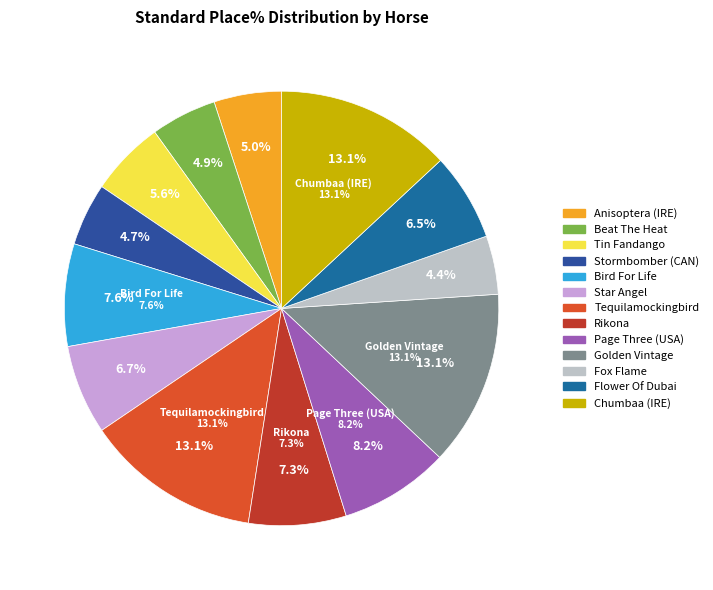

What is the ratio of the value at Anisoptera (IRE) to the value at Chumbaa (IRE)?

0.4